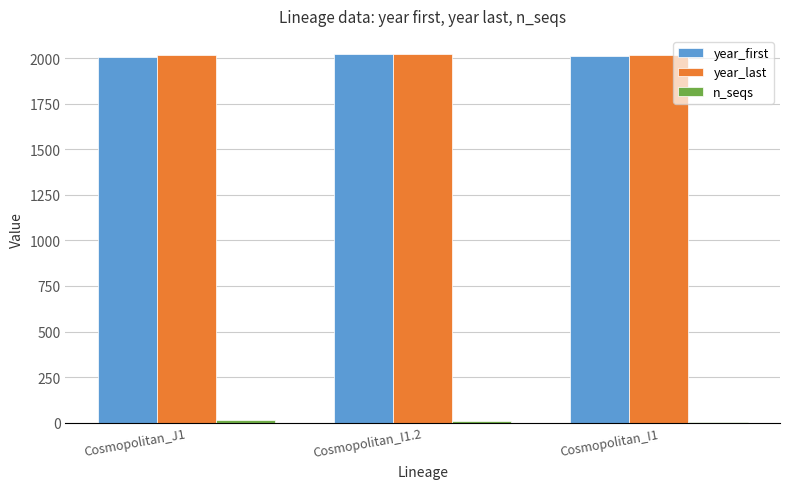

What is the difference between the year_first values at Cosmopolitan_I1 and Cosmopolitan_I1.2?

11